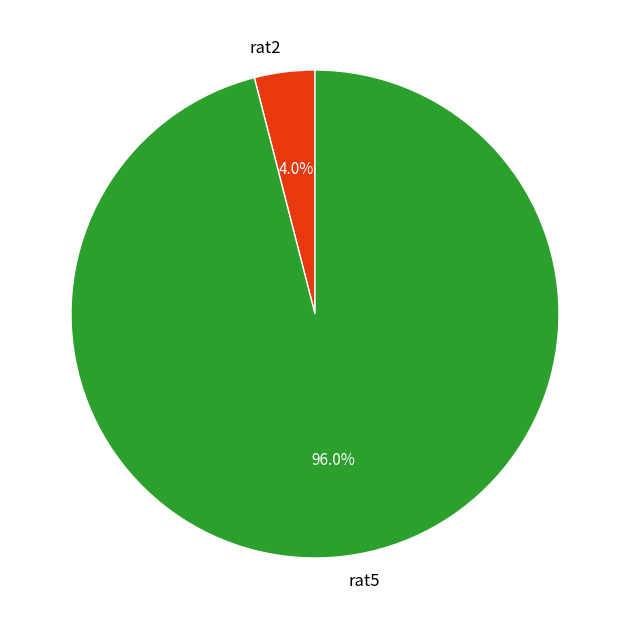

Which category has the smallest portion of the pie?

rat2